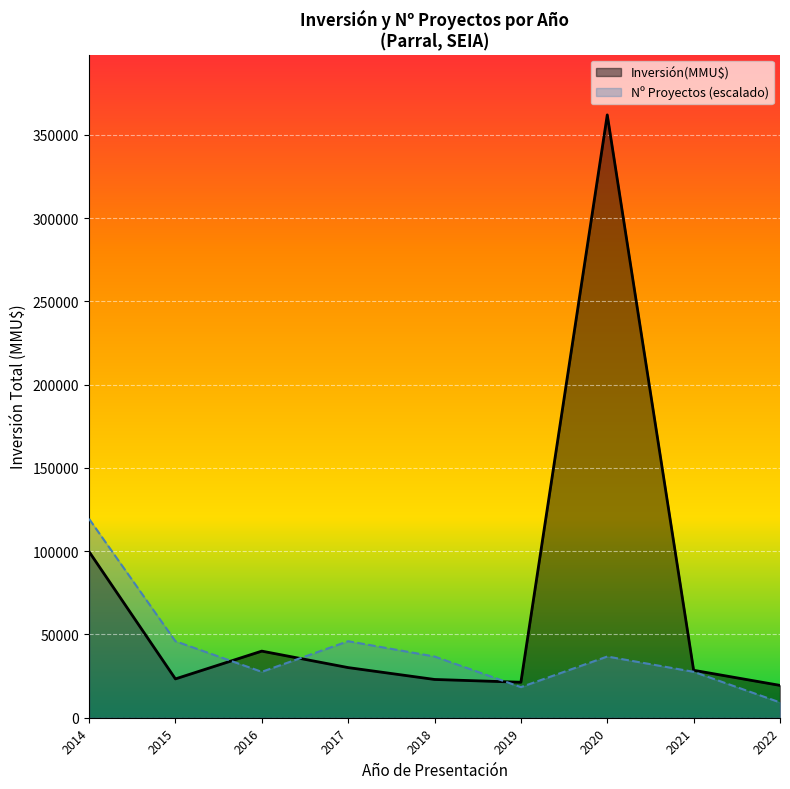

Rank the series at 2015 from highest to lowest value.

Nº Proyectos (escalado), Inversión(MMU$)